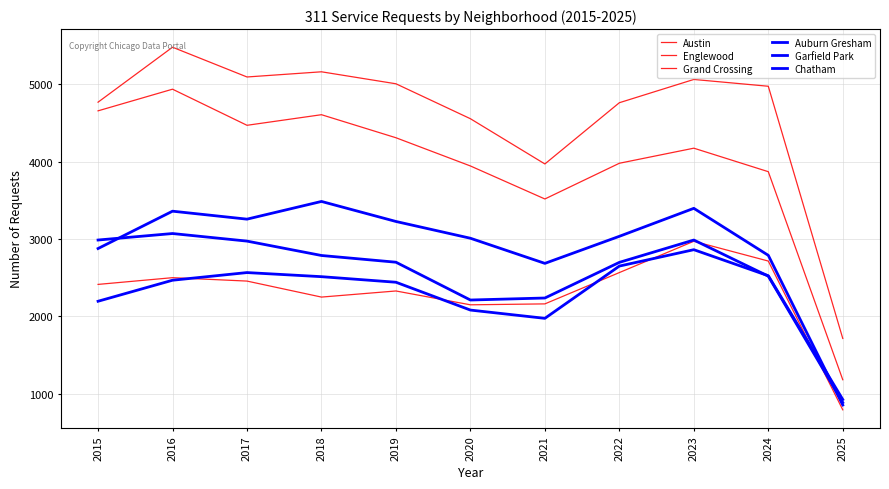

Does the chart have visible grid lines?

Yes